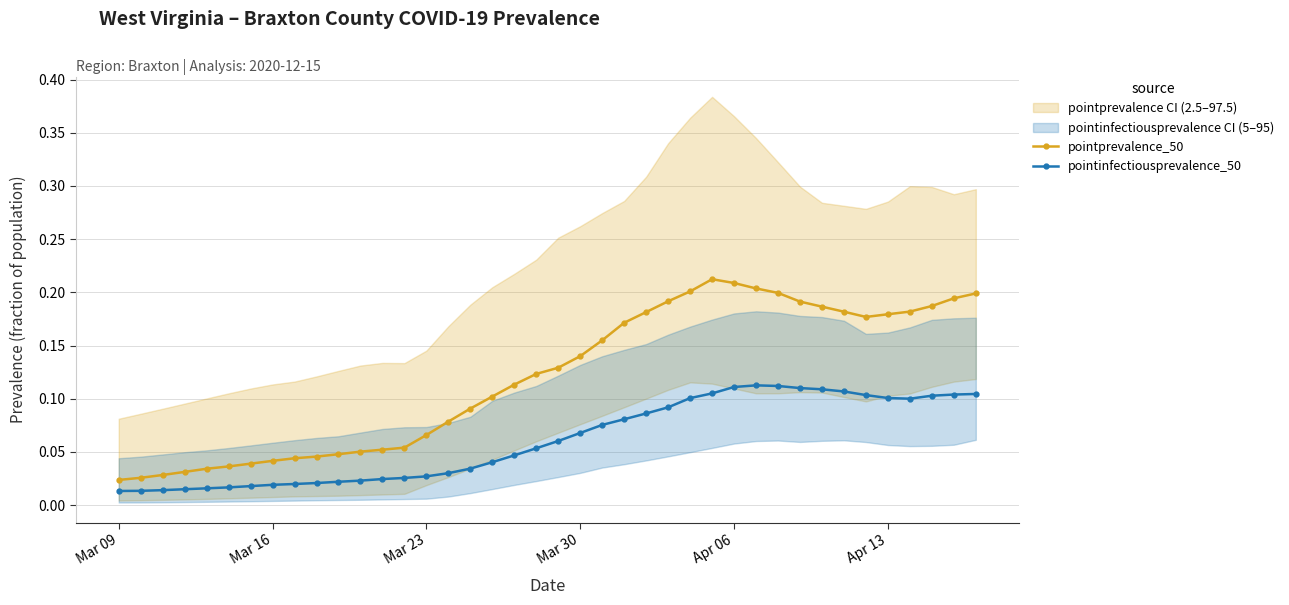

True or false: pointinfectiousprevalence_50 and pointprevalence_50 intersect in this chart.

False